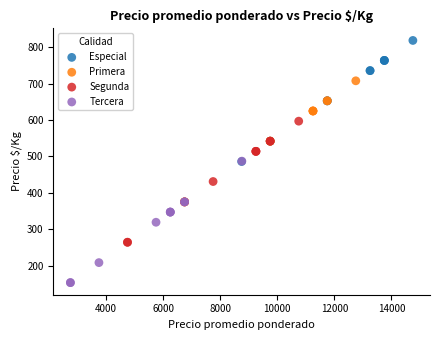

Which series reaches the maximum Y coordinate?

Especial